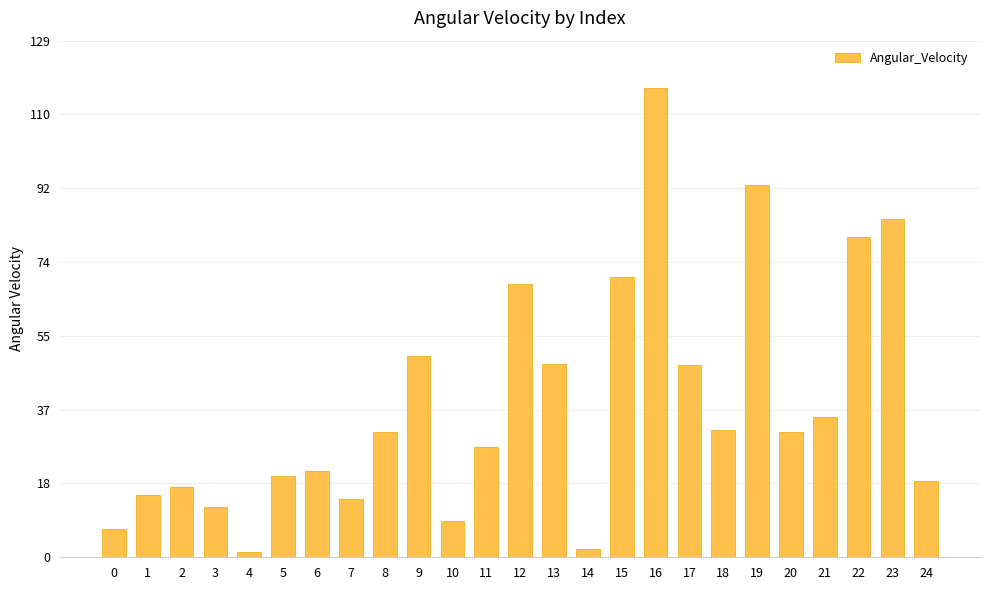

Approximately how many times larger is the value at 3 compared to 19?

0.1